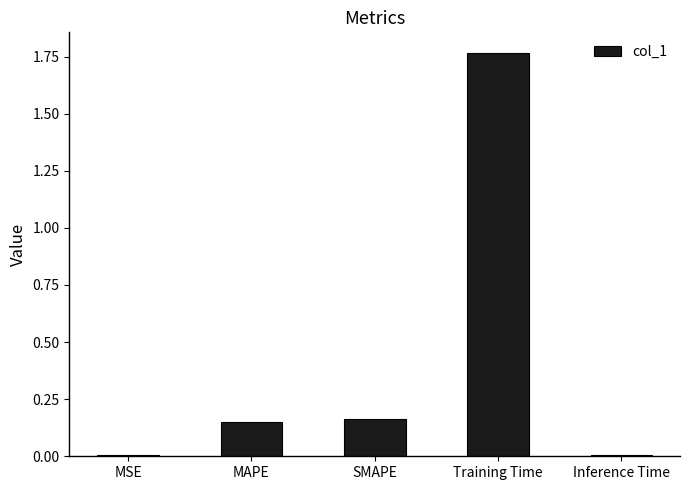

The chart shows a value of 0.0 at Inference Time. True or false?

True